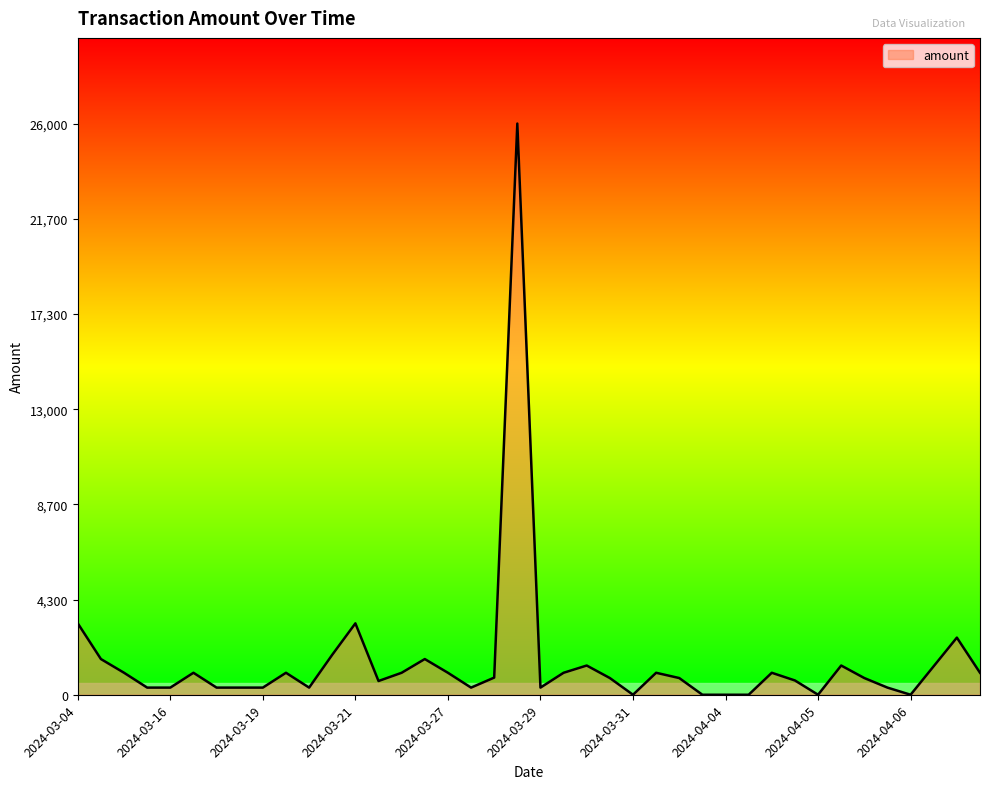

What is the maximum value shown in the chart?

26000